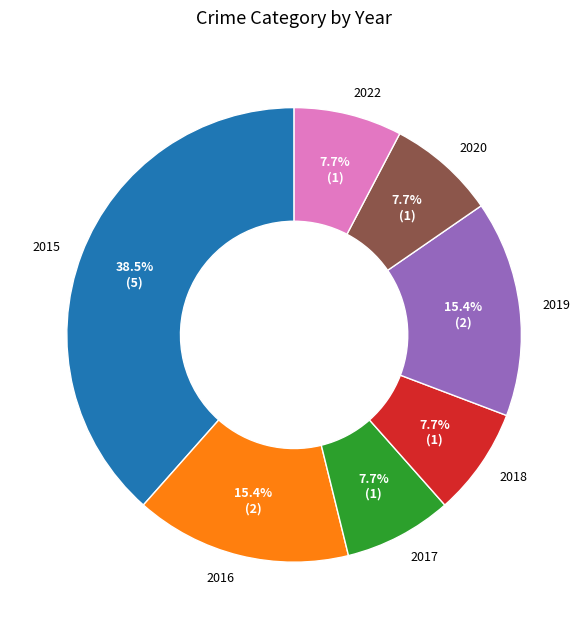

Between 2015 and 2022, which is larger?

2015